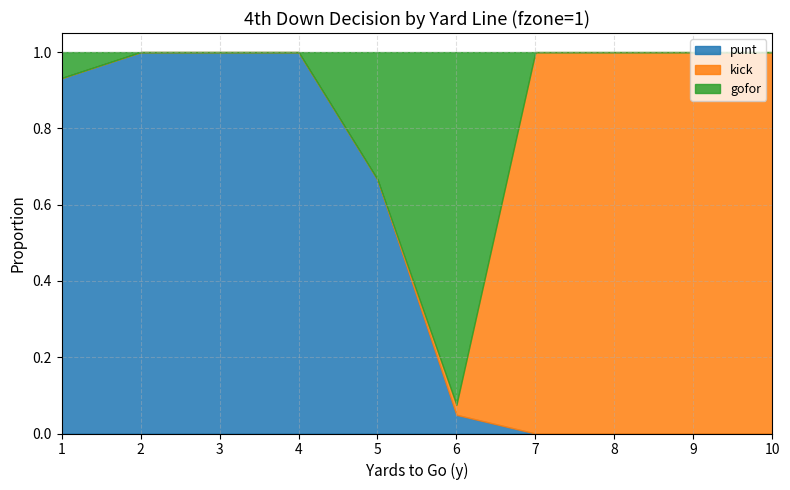

Count the number of data series in this chart.

3